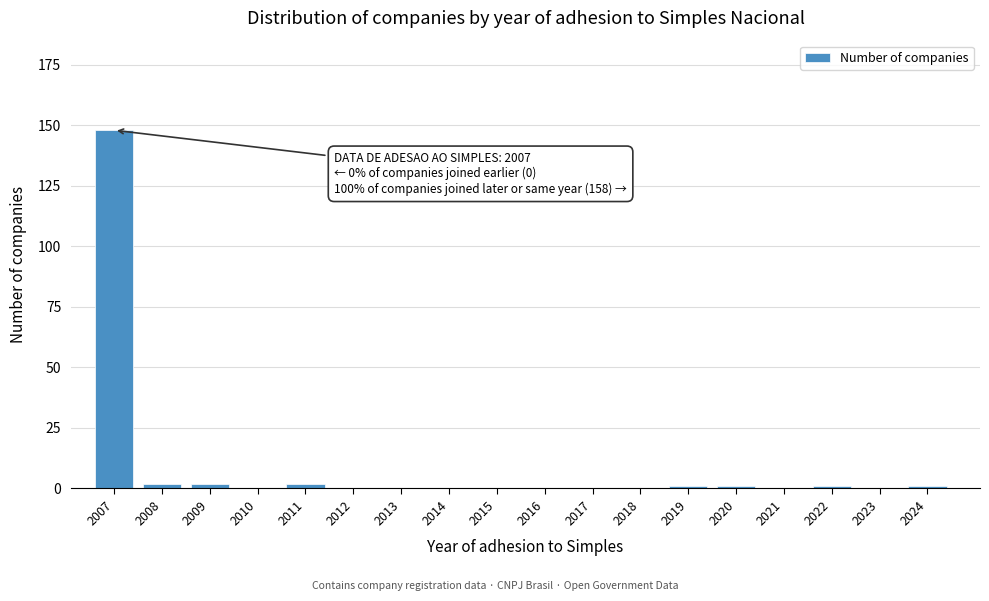

Reading right to left, extract all data points from this chart.

2024=1	2023=0	2022=1	2021=0	2020=1	2019=1	2018=0	2017=0	2016=0	2015=0	2014=0	2013=0	2012=0	2011=2	2010=0	2009=2	2008=2	2007=148